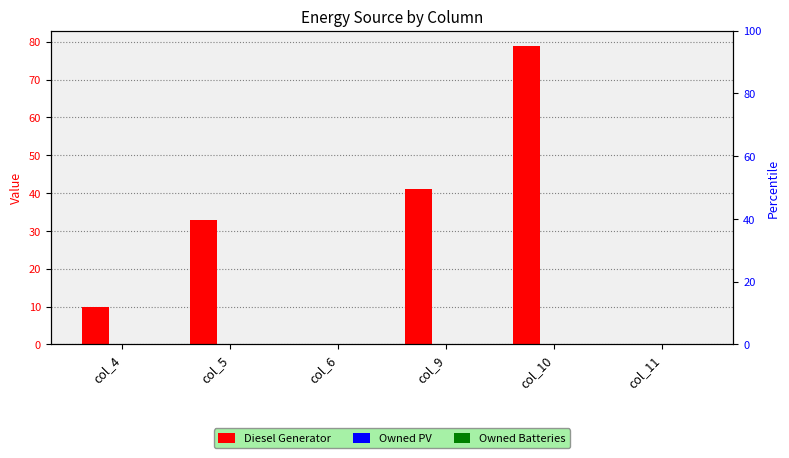

Reading left to right, list all the values displayed in this chart.

Diesel Generator: col_4=10	col_5=33	col_6=0	col_9=41	col_10=79	col_11=0
Owned PV: col_4=0	col_5=0	col_6=0	col_9=0	col_10=0	col_11=0
Owned Batteries: col_4=0	col_5=0	col_6=0	col_9=0	col_10=0	col_11=0